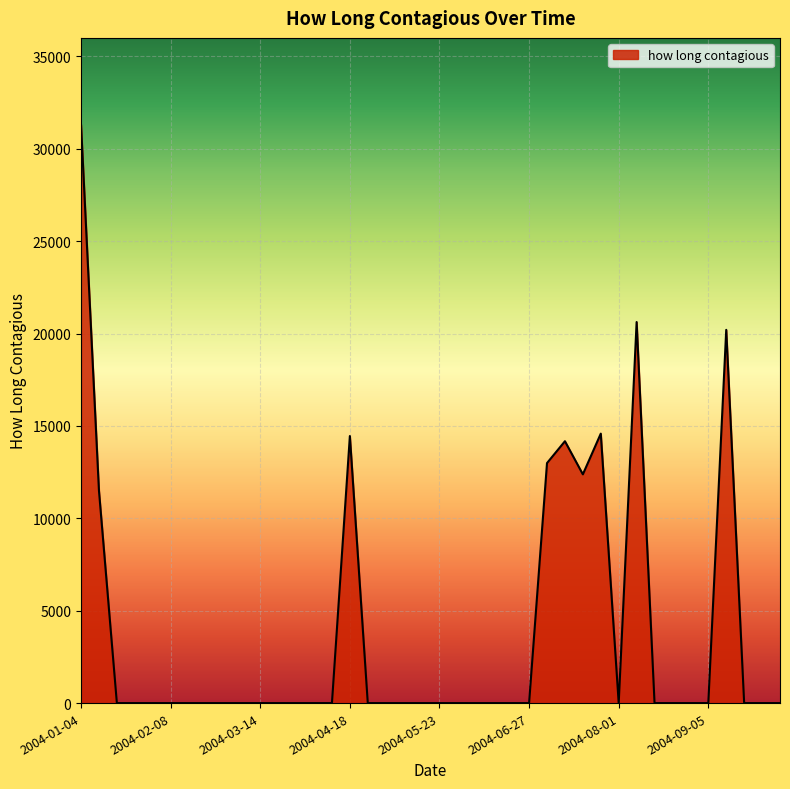

What is the greatest value displayed?

31309.1